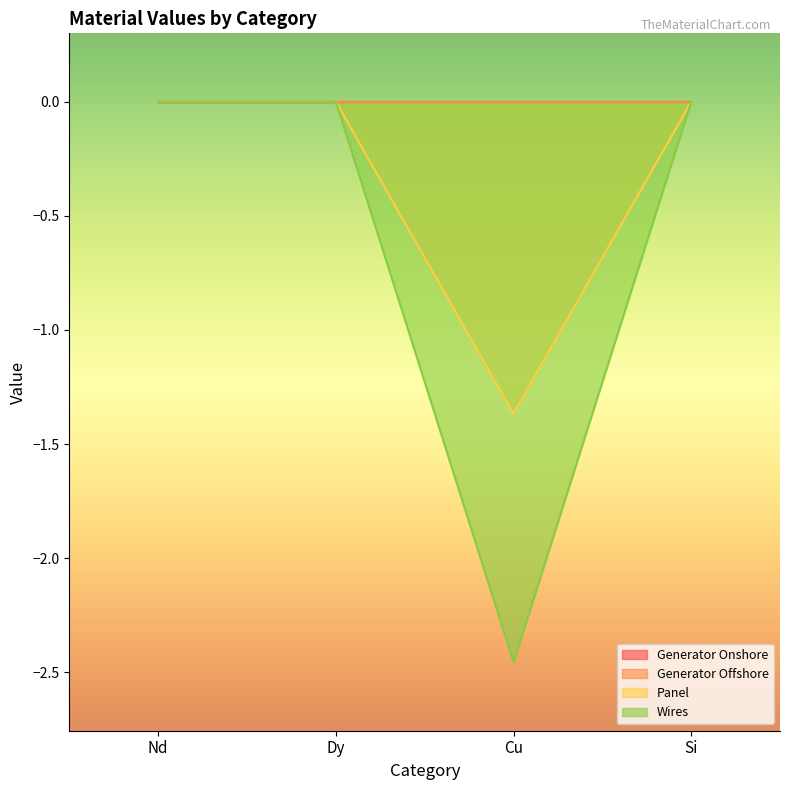

How many lines are shown in the chart?

4